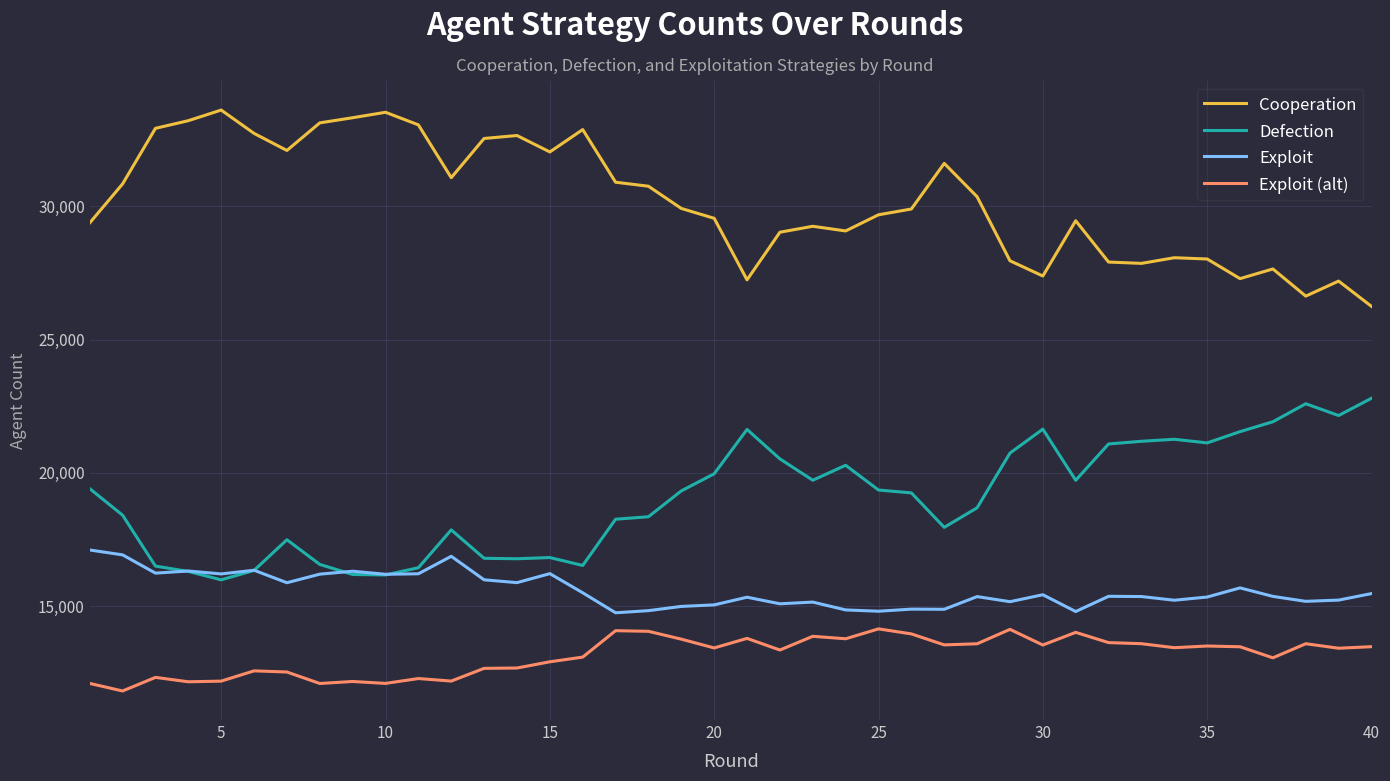

What is the difference between the second highest and minimum values in the Defection series?

6607